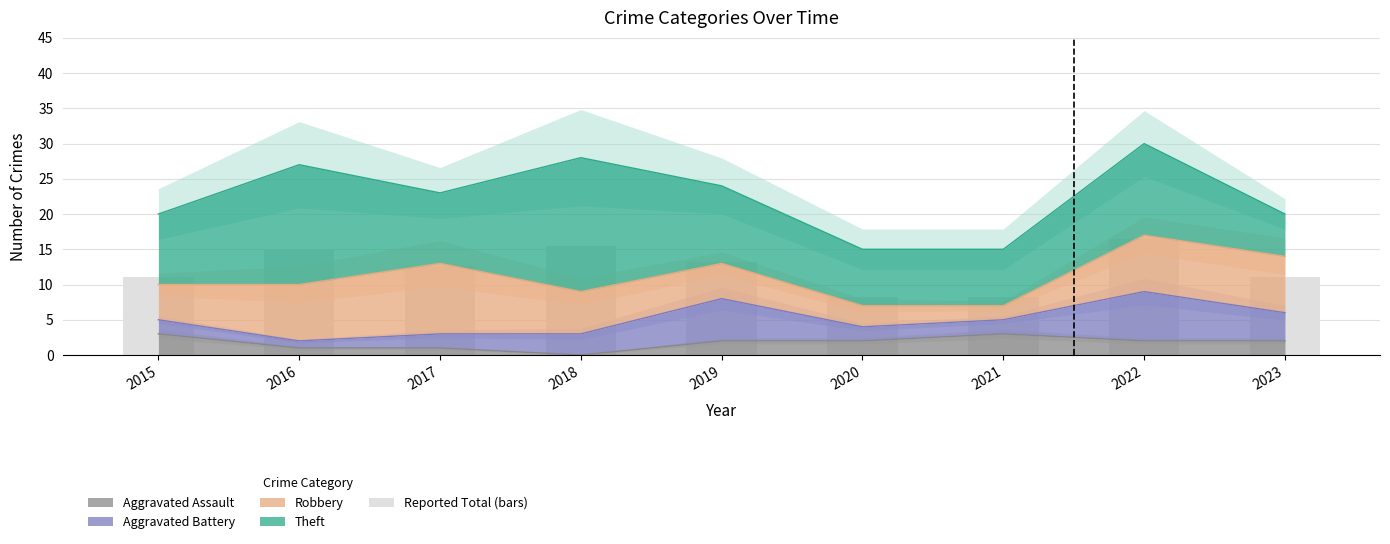

What is the smallest value displayed?

8.2